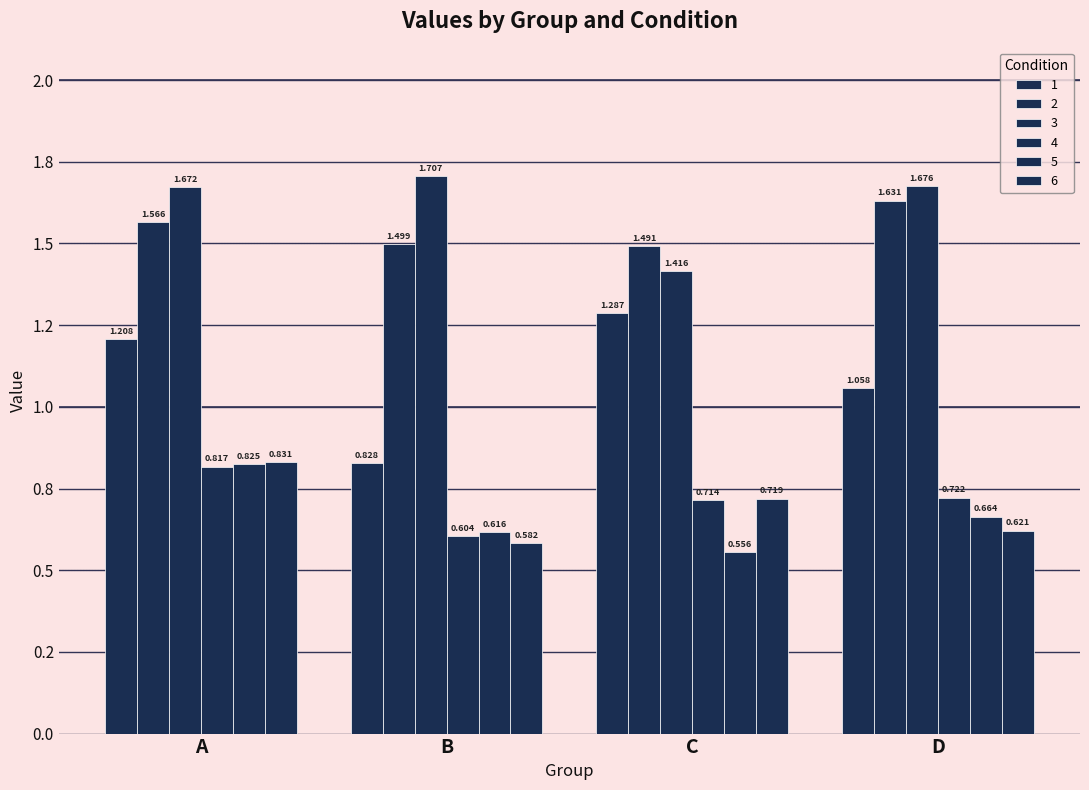

Are the bars grouped side by side (vs. stacked)?

Yes